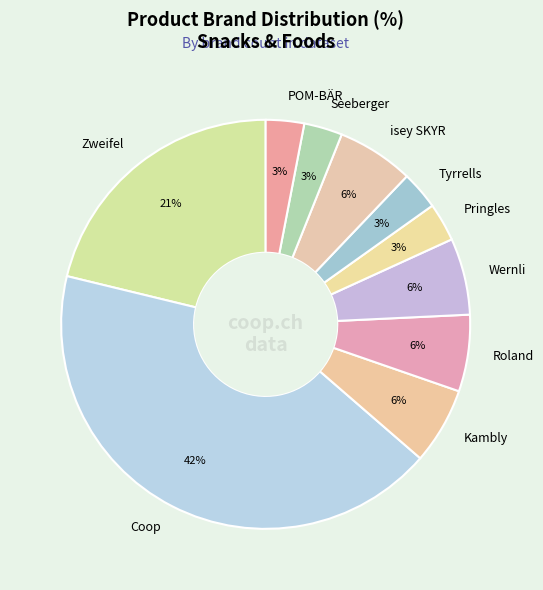

Is the sum of isey SKYR and Roland greater than half?

No